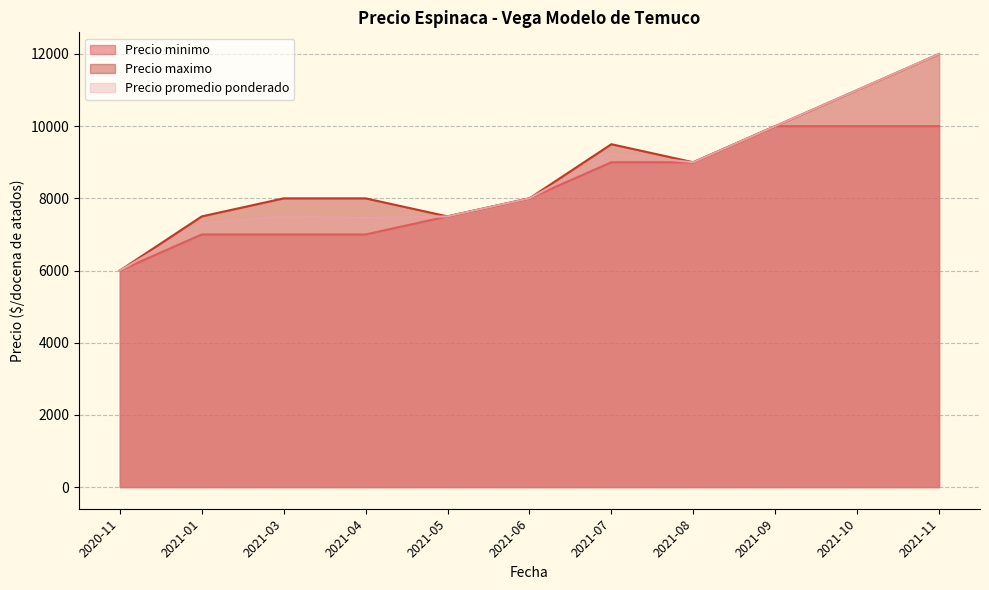

True or false: Precio minimo has a value of 3028 at 2021-06.

False